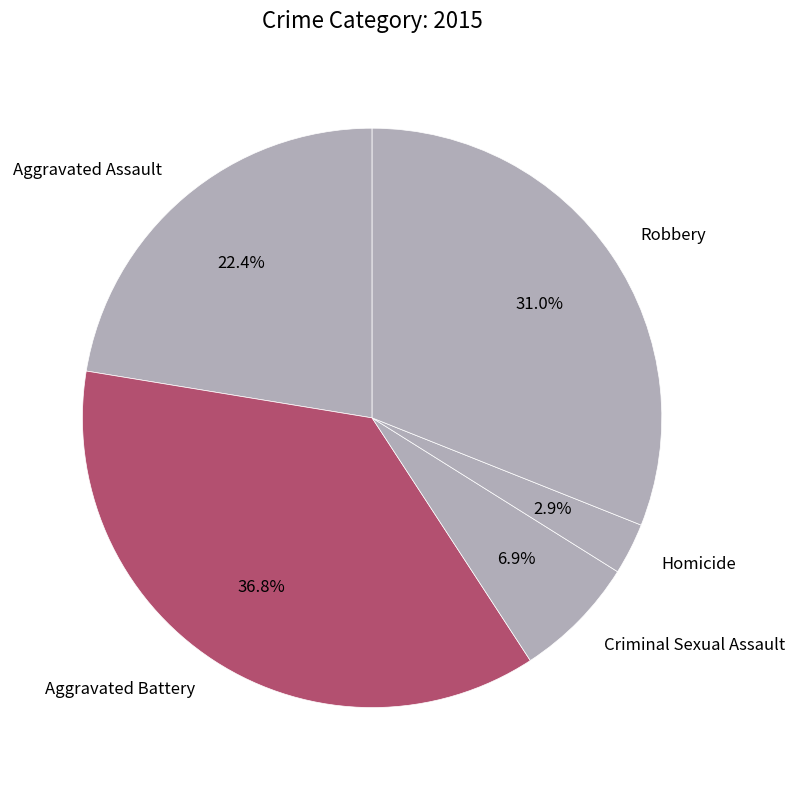

To the nearest percent, what percentage of the pie is Robbery?

31%